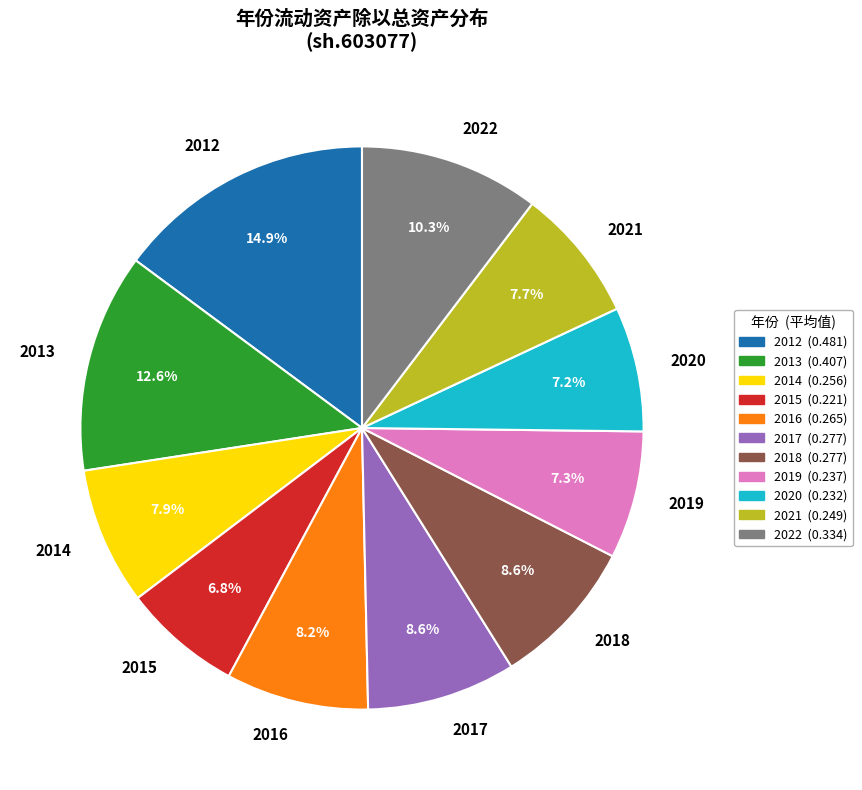

Does 2017 represent more than half of the total?

No